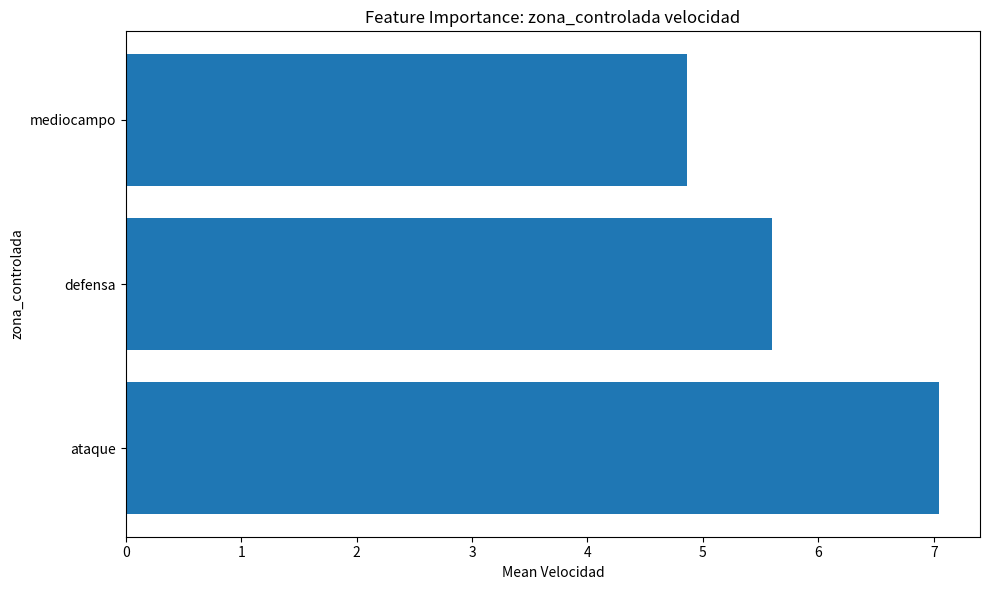

What is the sum of all values?

17.5